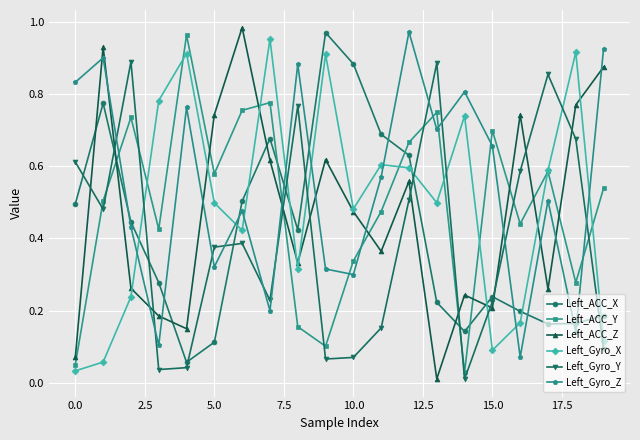

Which series has the largest total across all categories?

Left_Gyro_Z